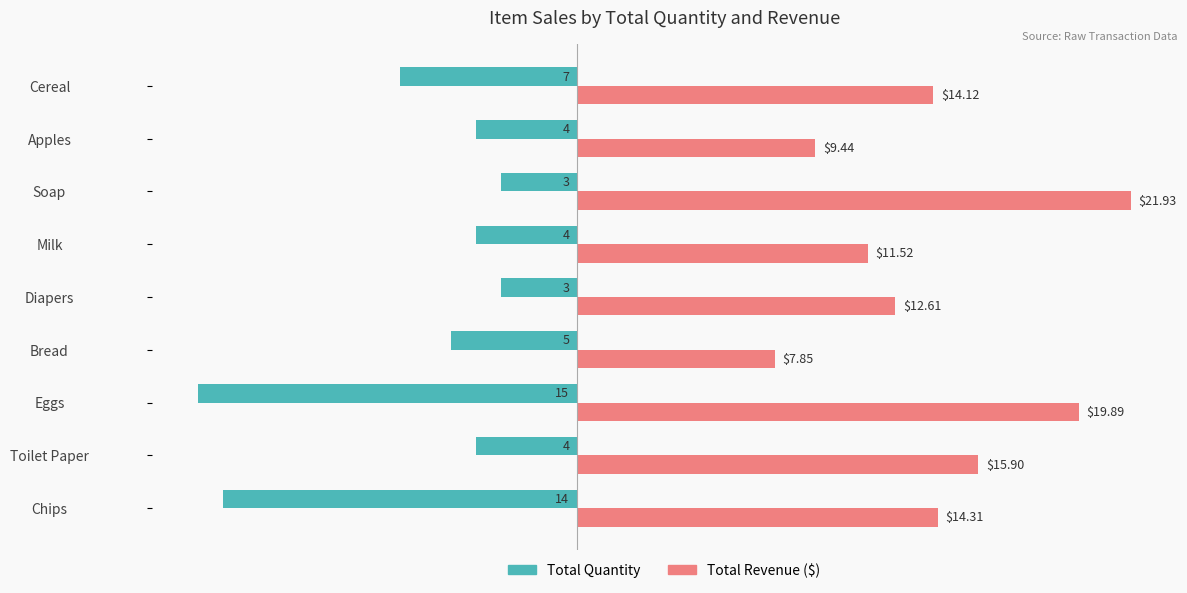

At which category does the chart reach its minimum across all series?

Eggs